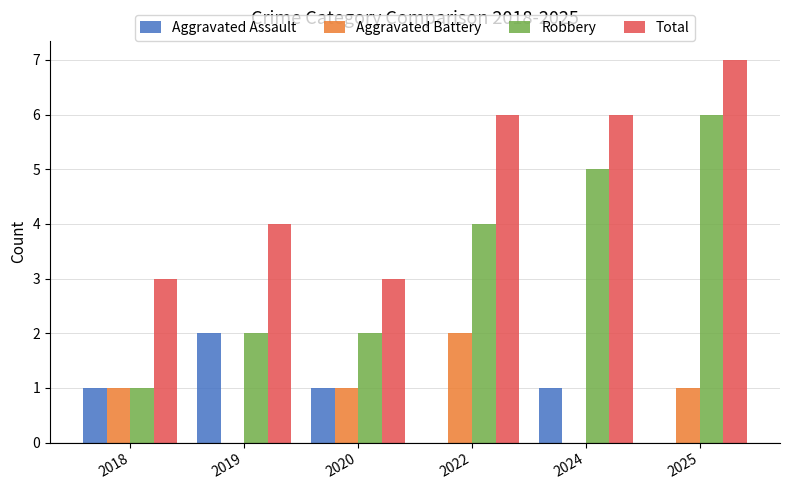

True or false: Robbery has a value of 2 at 2020.

True